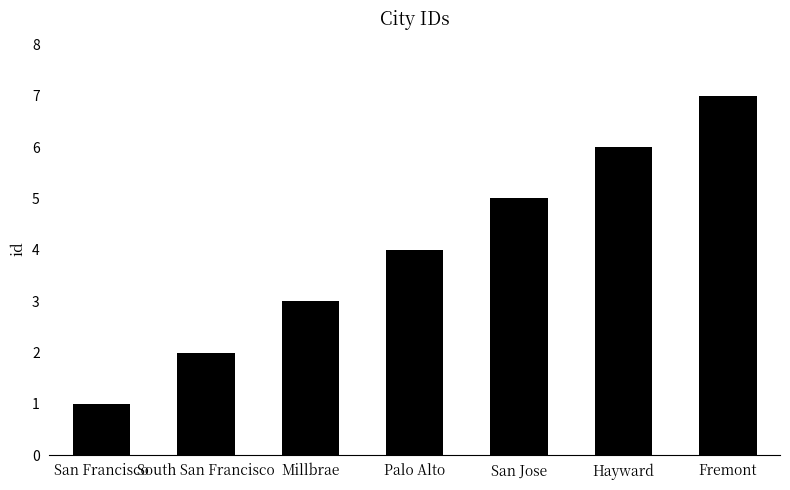

True or false: the data shows 2 at Palo Alto.

False